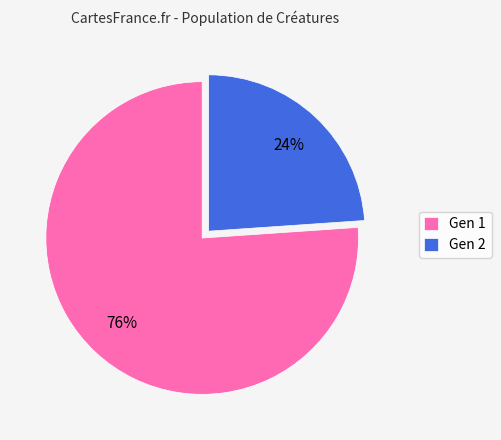

Is the sum of Gen 2 and Gen 1 greater than half?

Yes